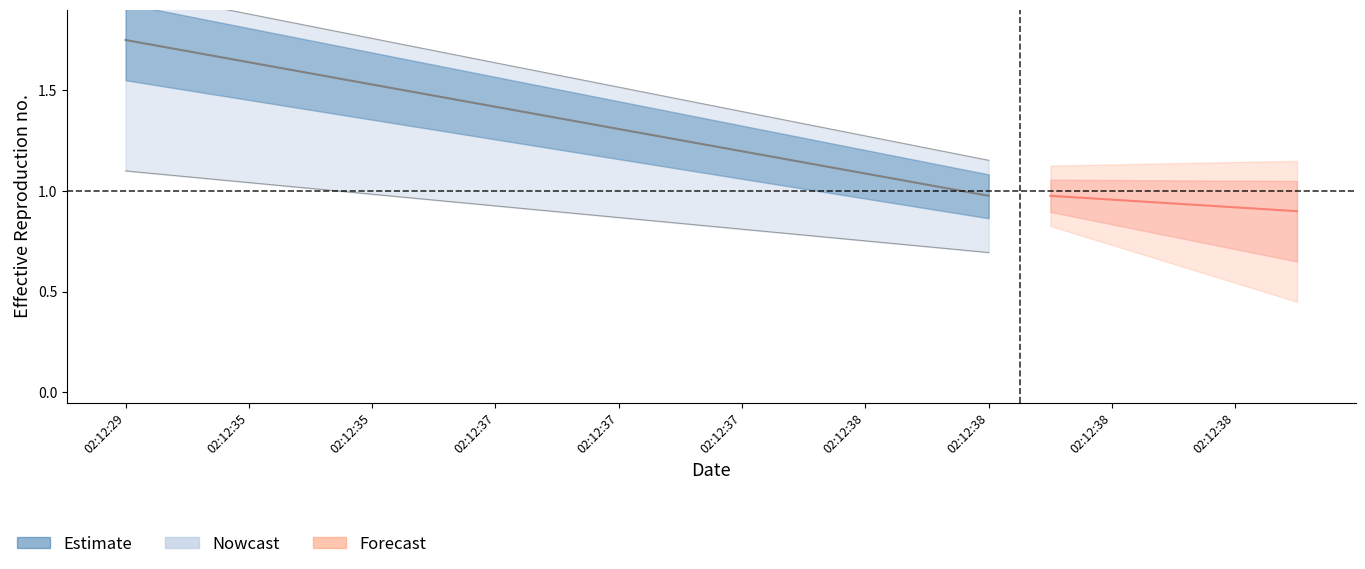

Read the value at 02:12:35.

1.5